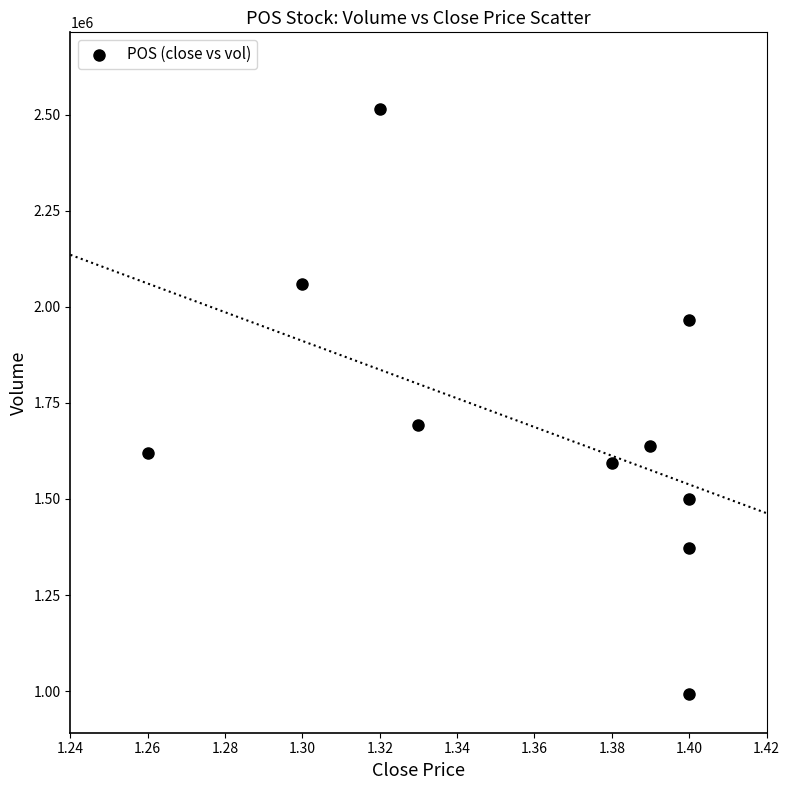

What is the range of Y values (max minus min)?

1522200